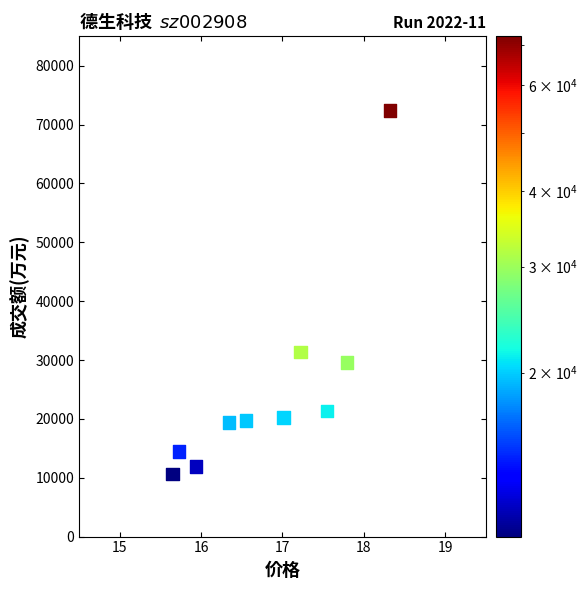

What is the range of Y values (max minus min)?

61704